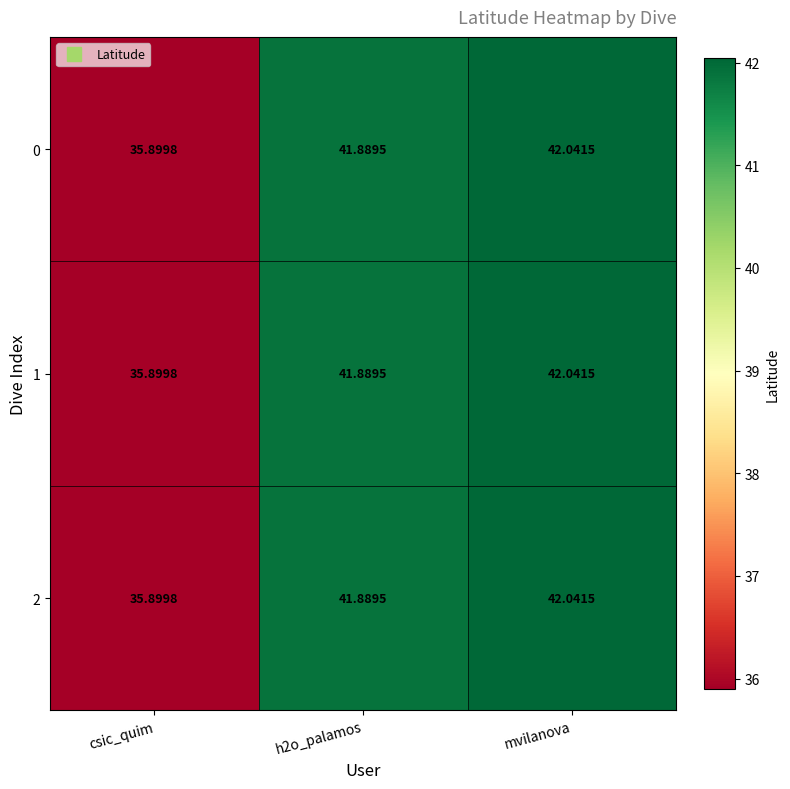

Count the number of categories in the chart.

3